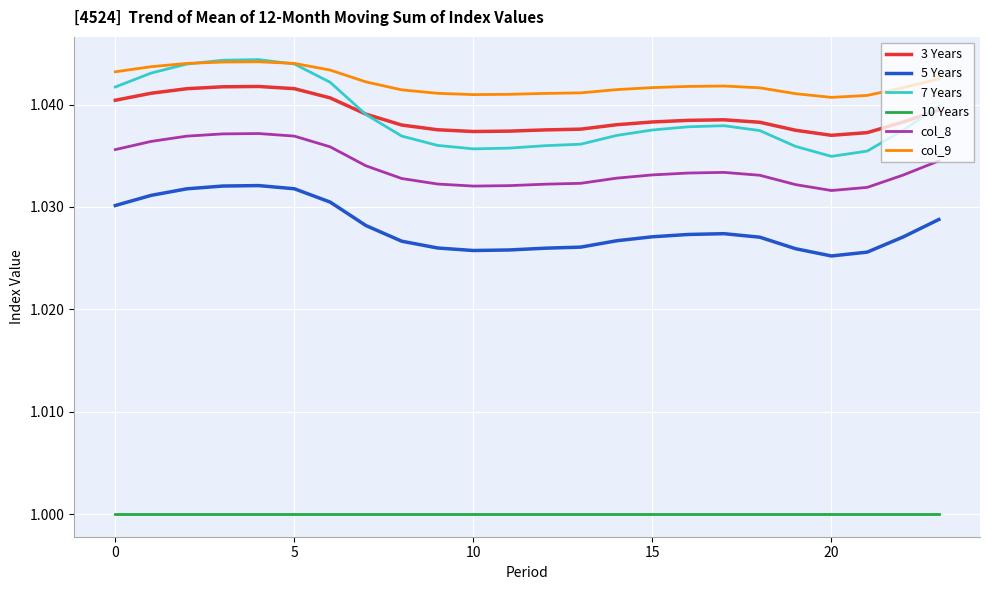

Which series has the largest total across all categories?

col_9